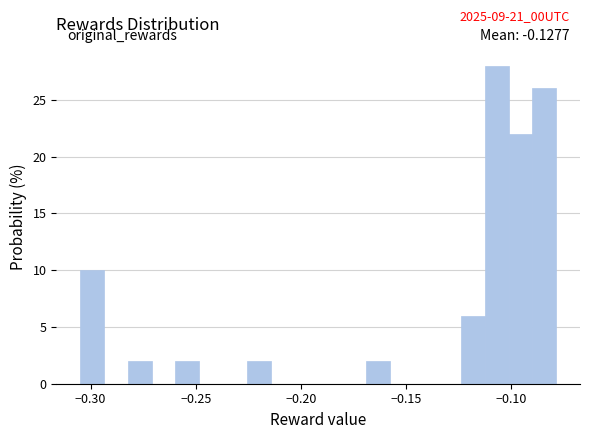

Around what value on the x-axis is the tallest bar? Give the approximate position of its centre, as read against the axis.

-0.105